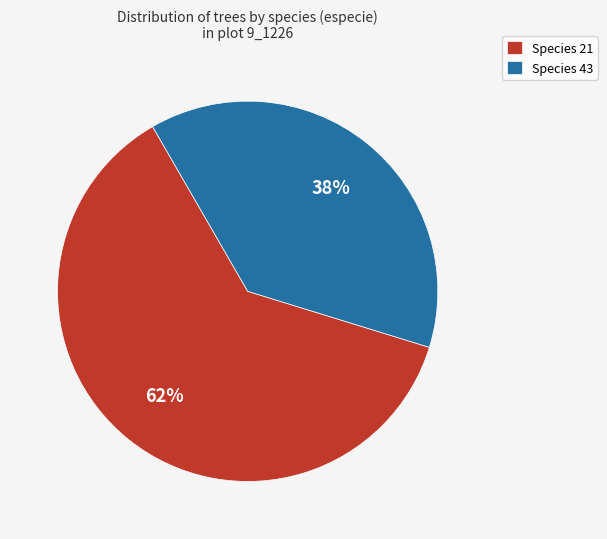

True or false: Species 21 accounts for 62% of the total.

True